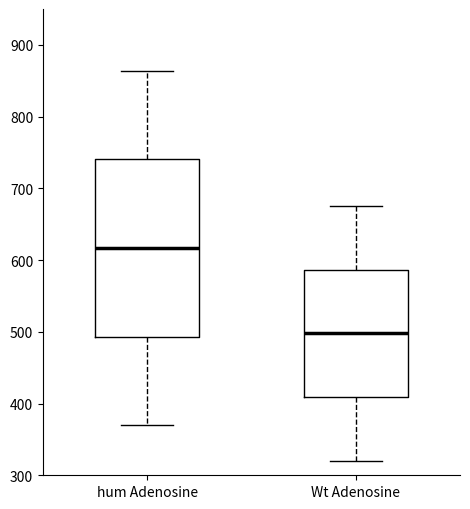

Which box is the tallest, from its lower edge to its upper edge?

hum Adenosine